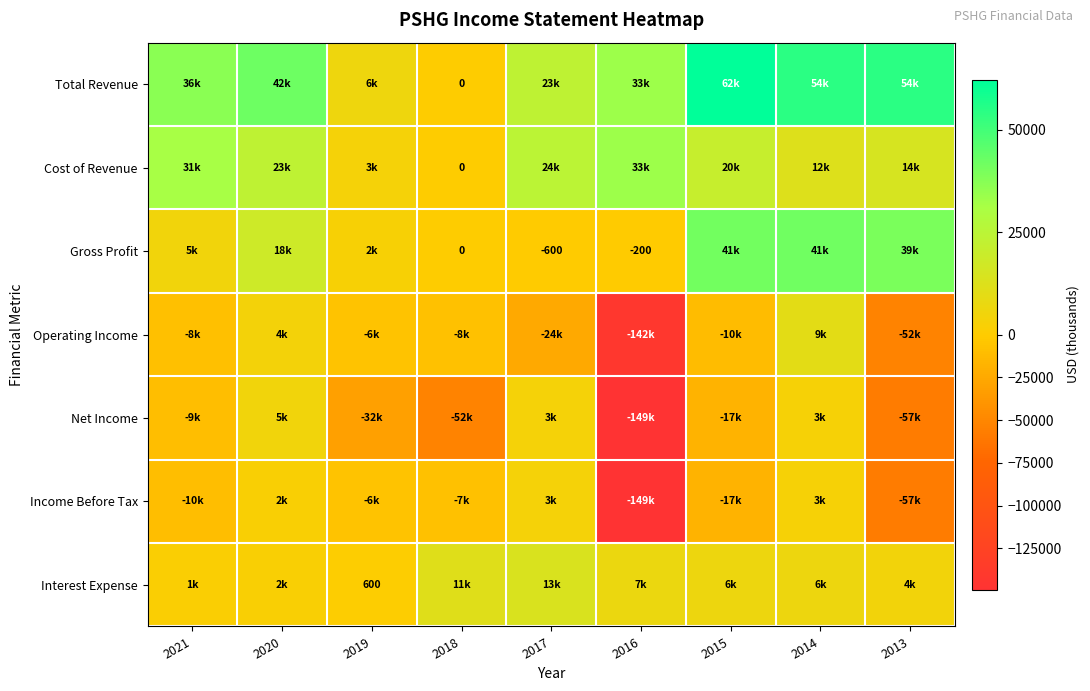

At which category is the sum across all series the highest?

2014